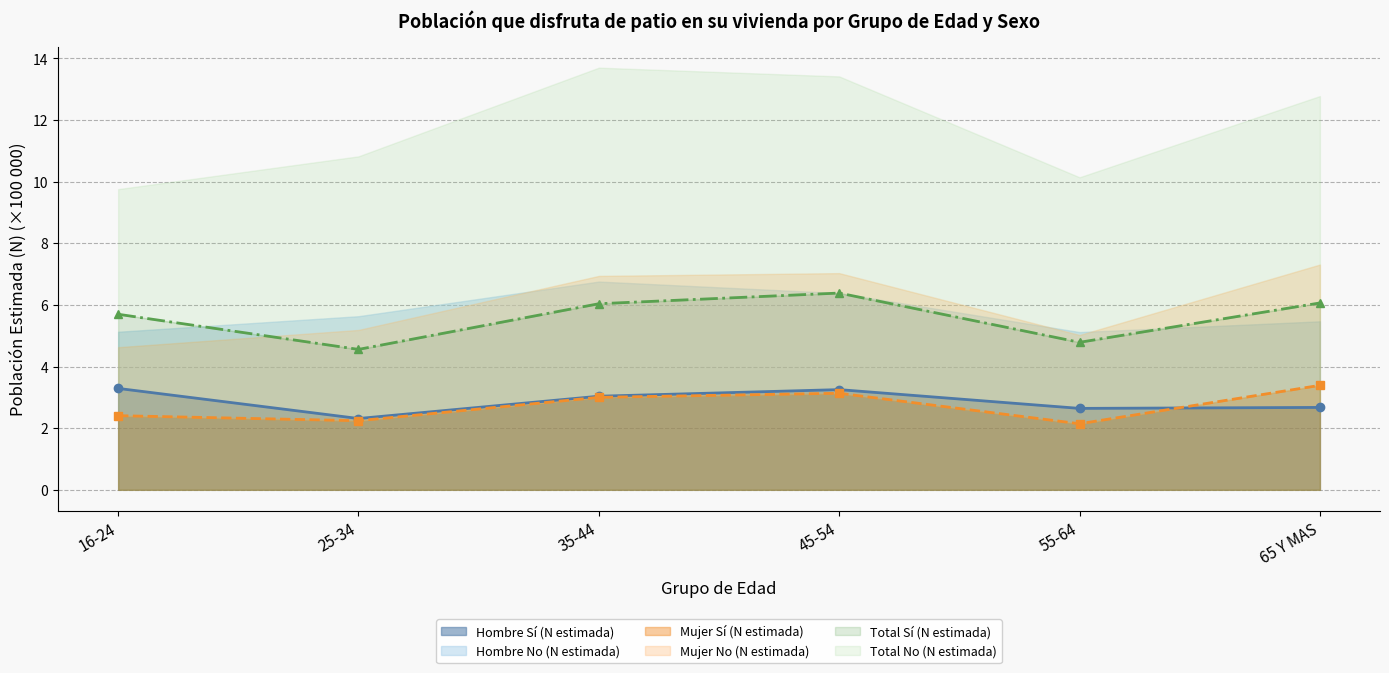

What is the label of the 5th point from the left?

55-64